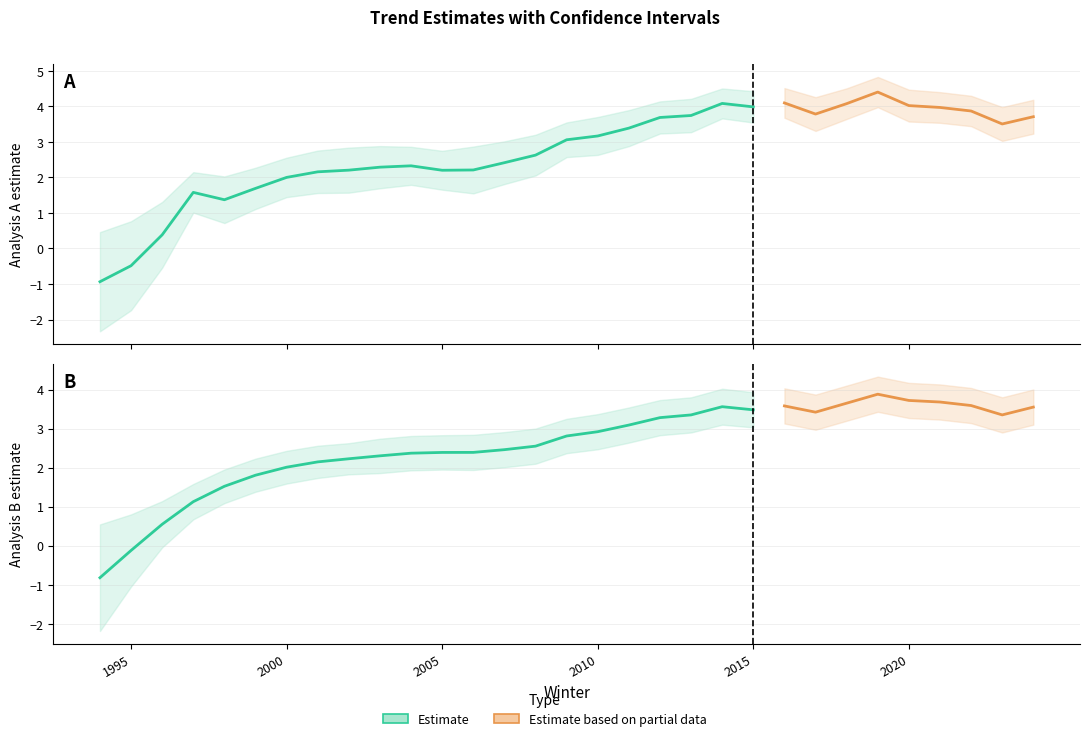

How many data points does each series have?

31